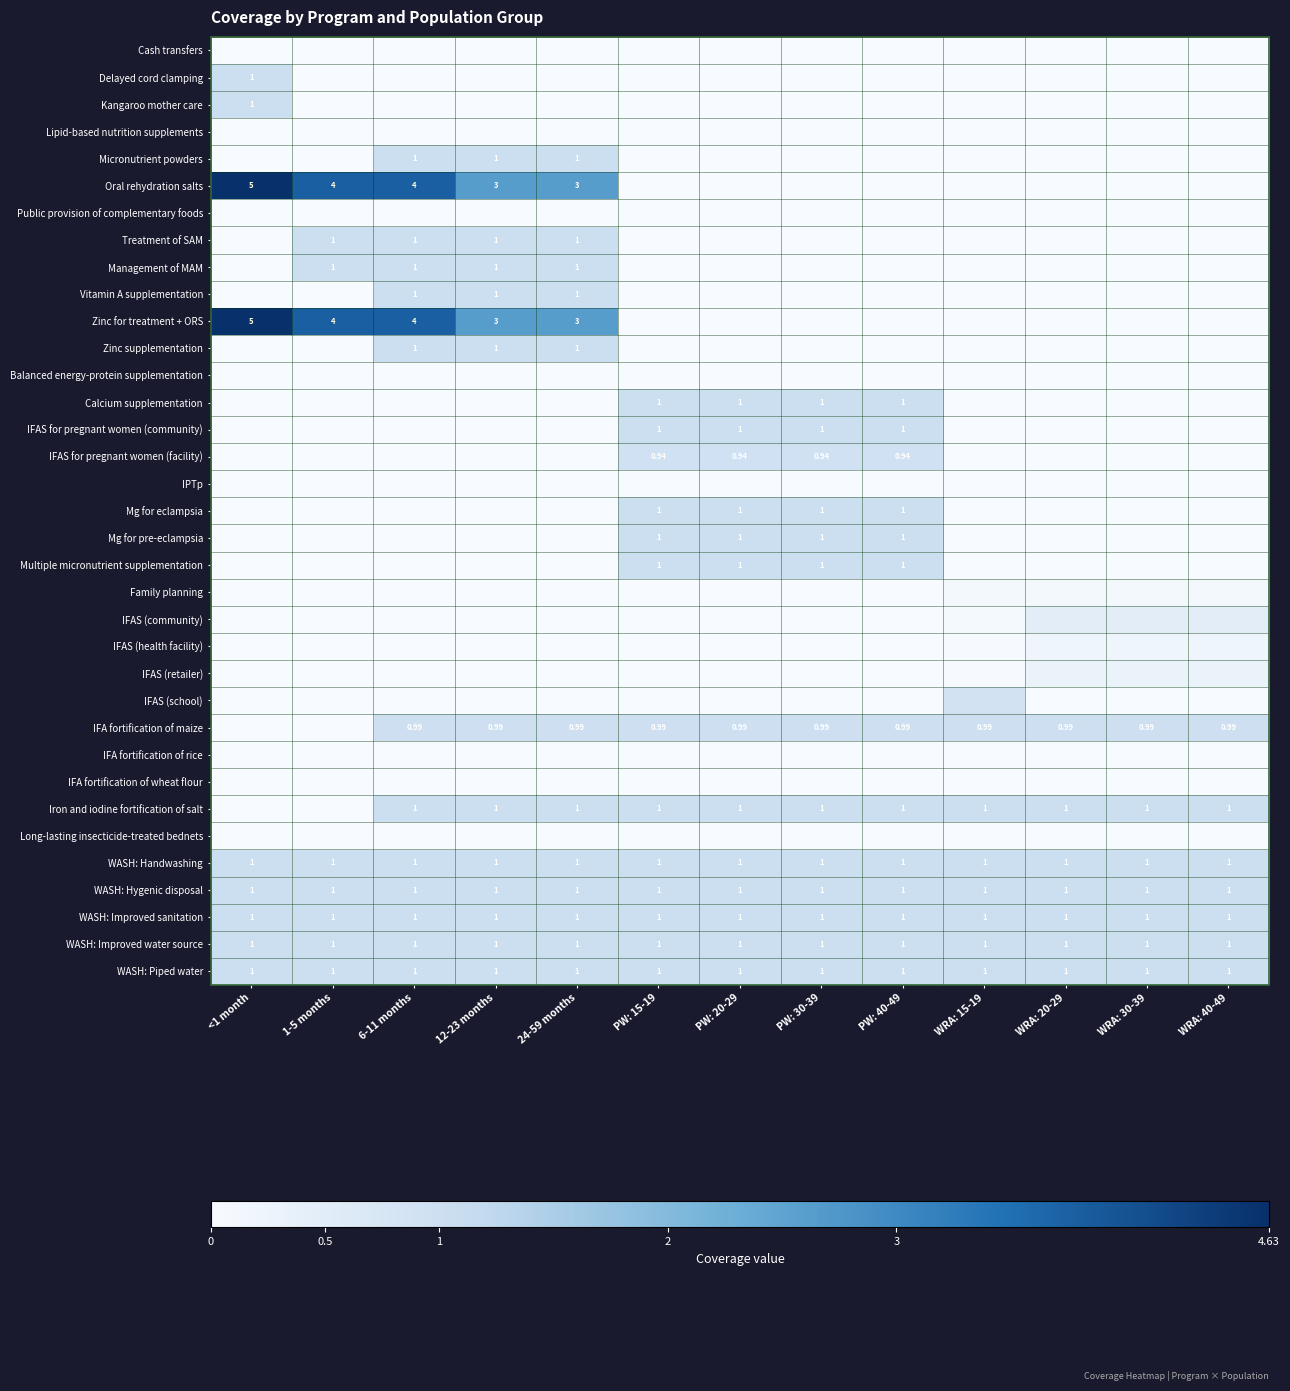

Where is Treatment of SAM nearest to the value 0?

<1 month